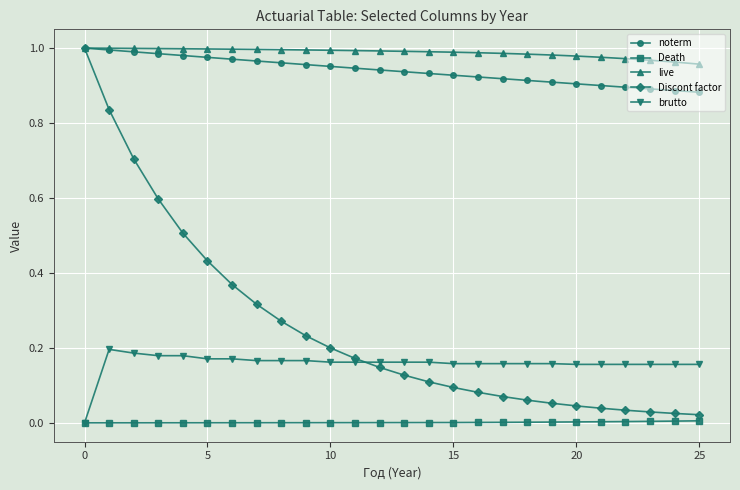

Which series has the widest spread of values?

Discont factor